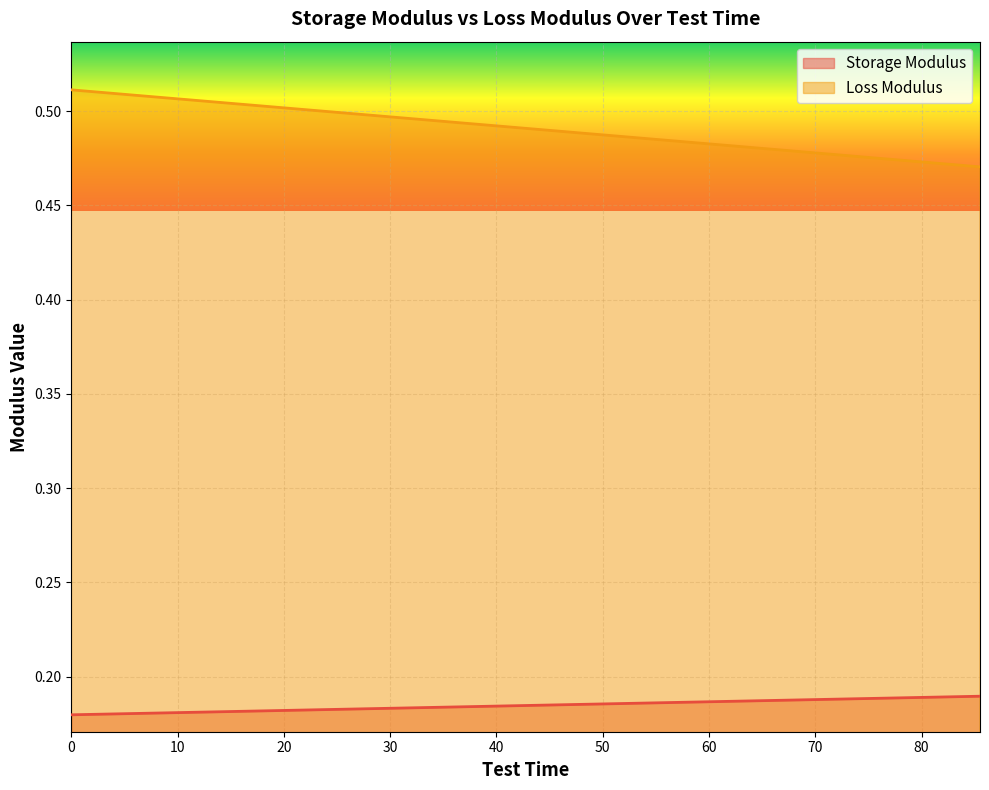

The value of Loss Modulus at 9.0 is 0.5. True or false?

True